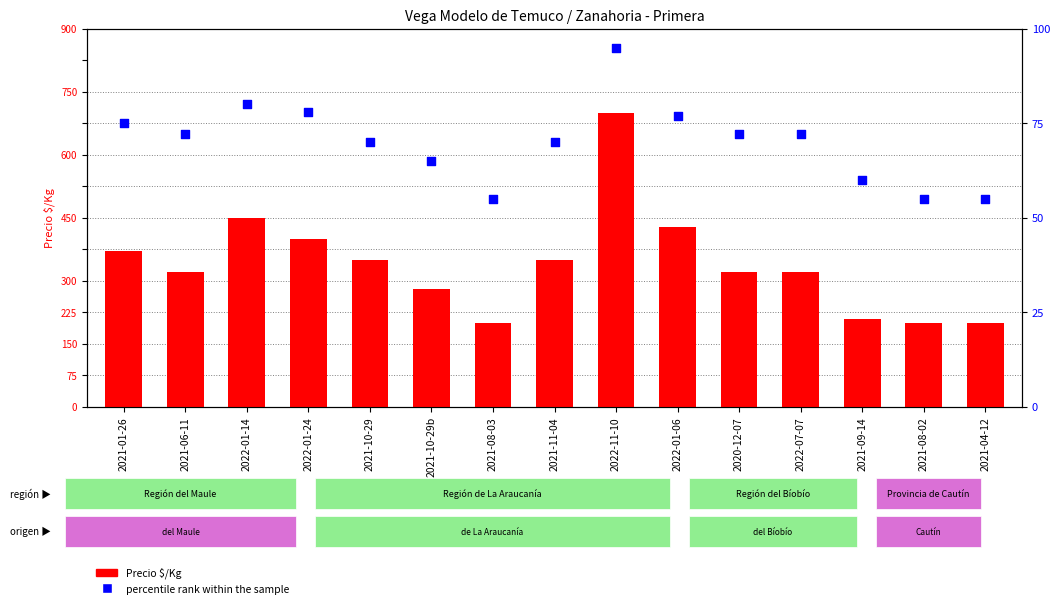

At which category is the sum across all series the highest?

2022-11-10